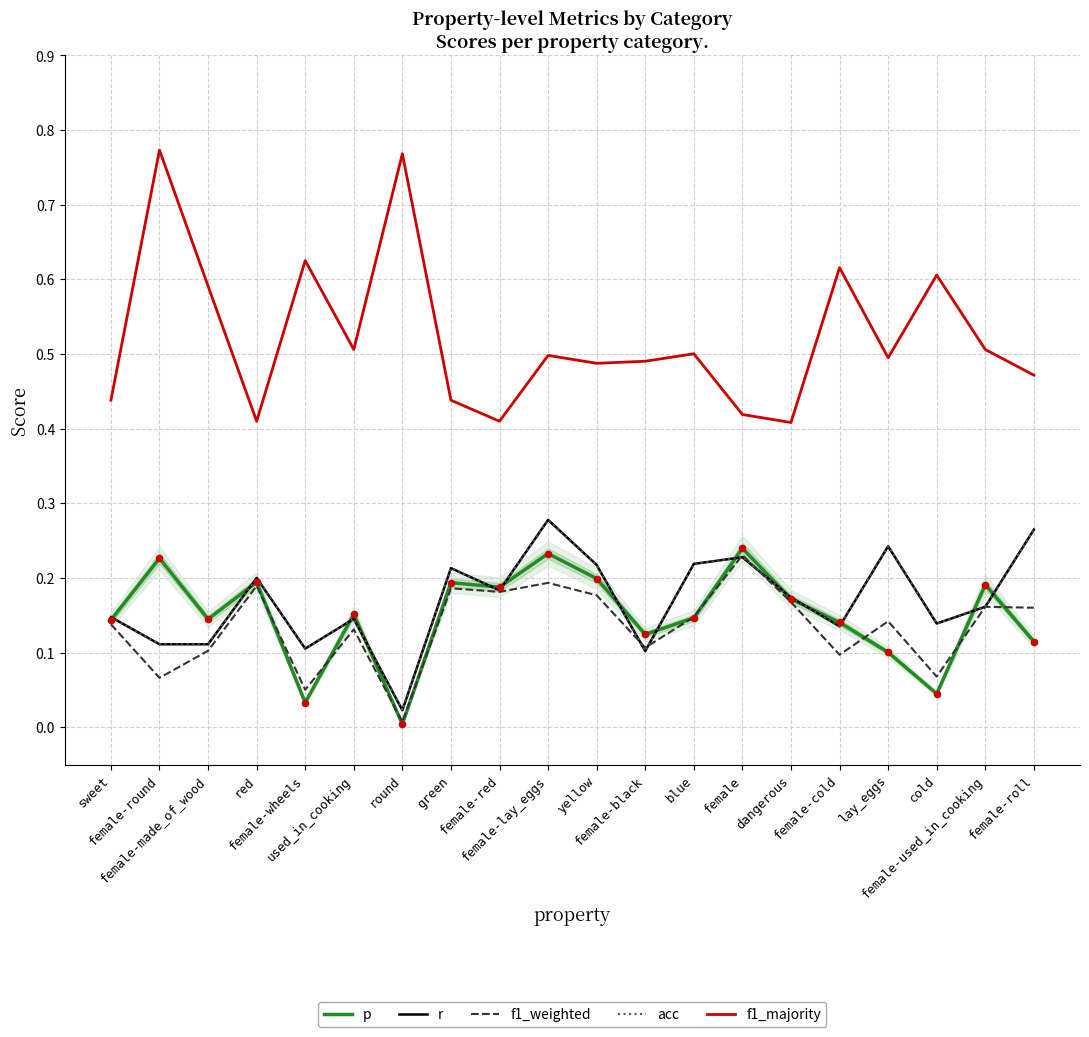

Is the value of r at female-wheels greater than the value of f1_weighted at female-lay_eggs?

No